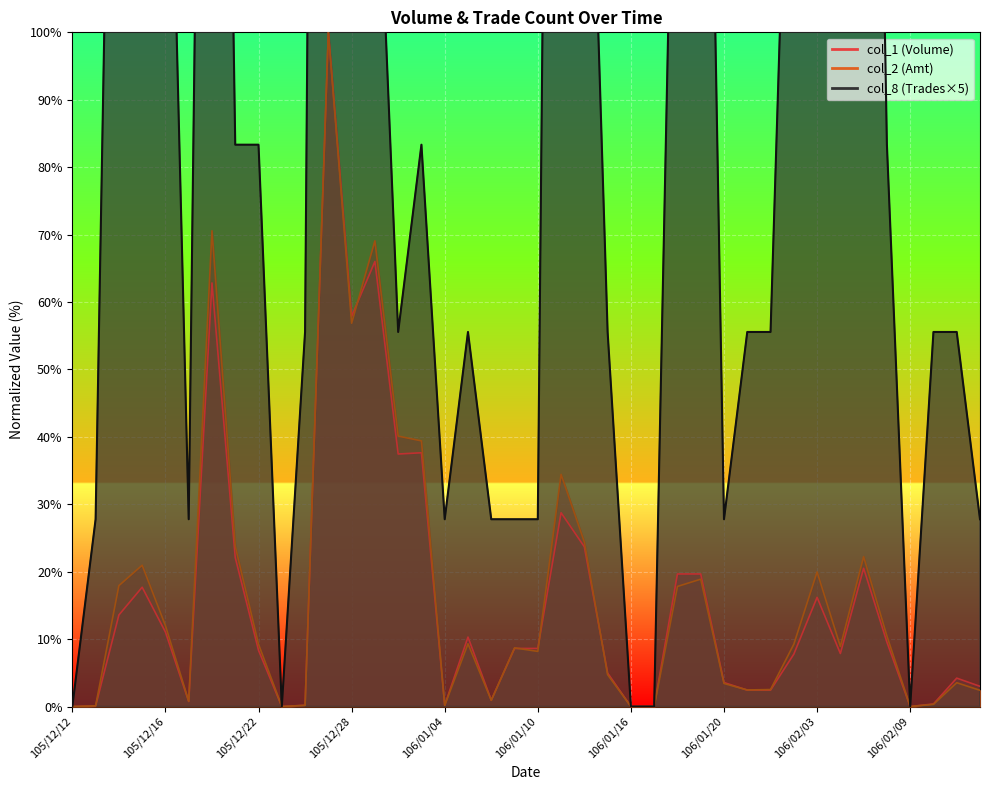

The col_2 series shows 0.2 at 106/01/06. True or false?

False